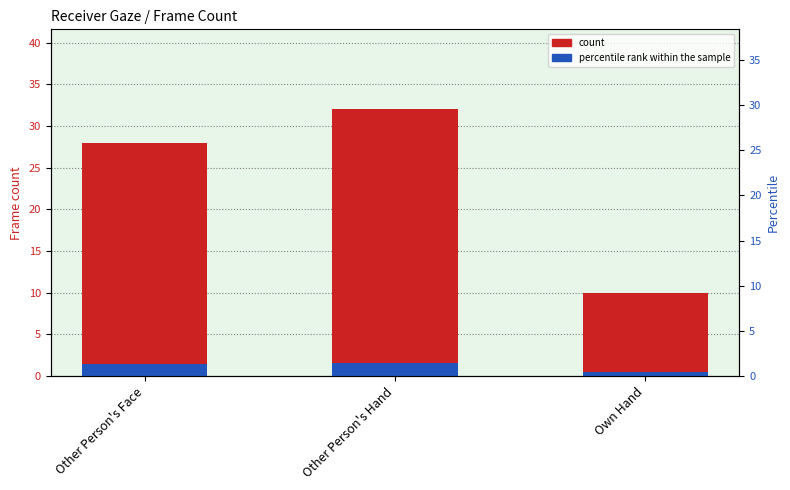

What is the label of the 2nd bar from the left?

Other Person's Hand